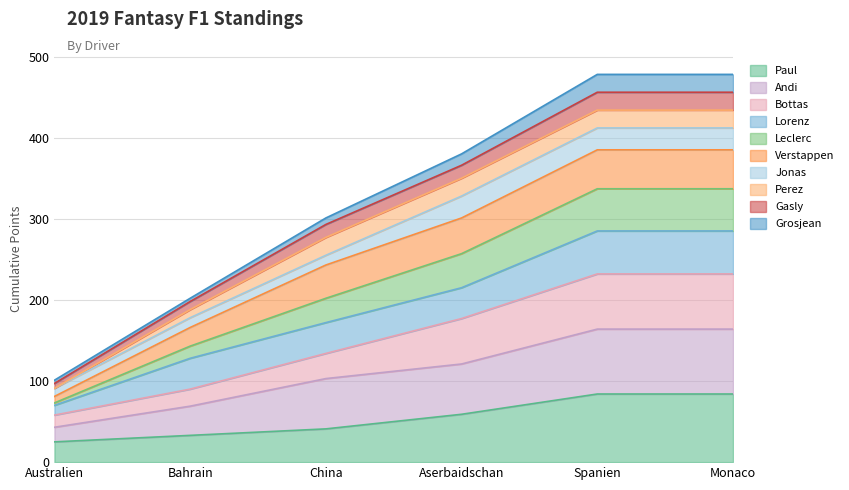

List the labels in order of Bottas value, largest first.

Spanien, Monaco, Aserbaidschan, China, Bahrain, Australien